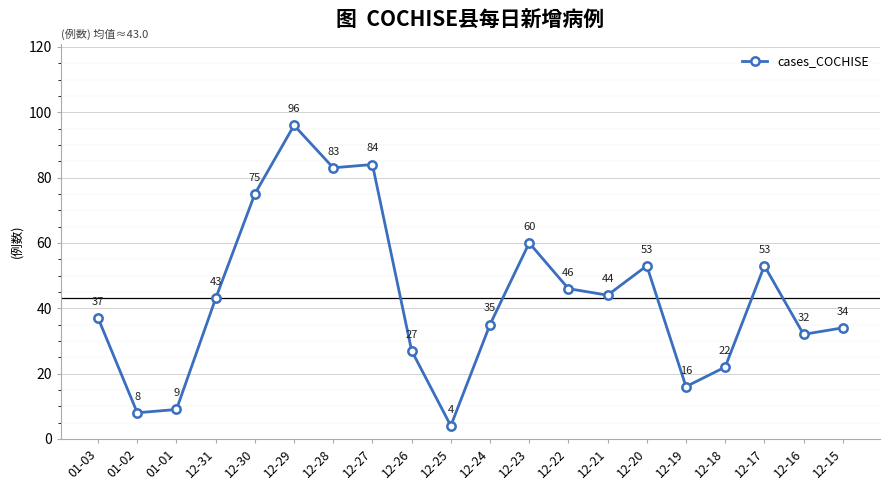

Read the value at 12-16.

32